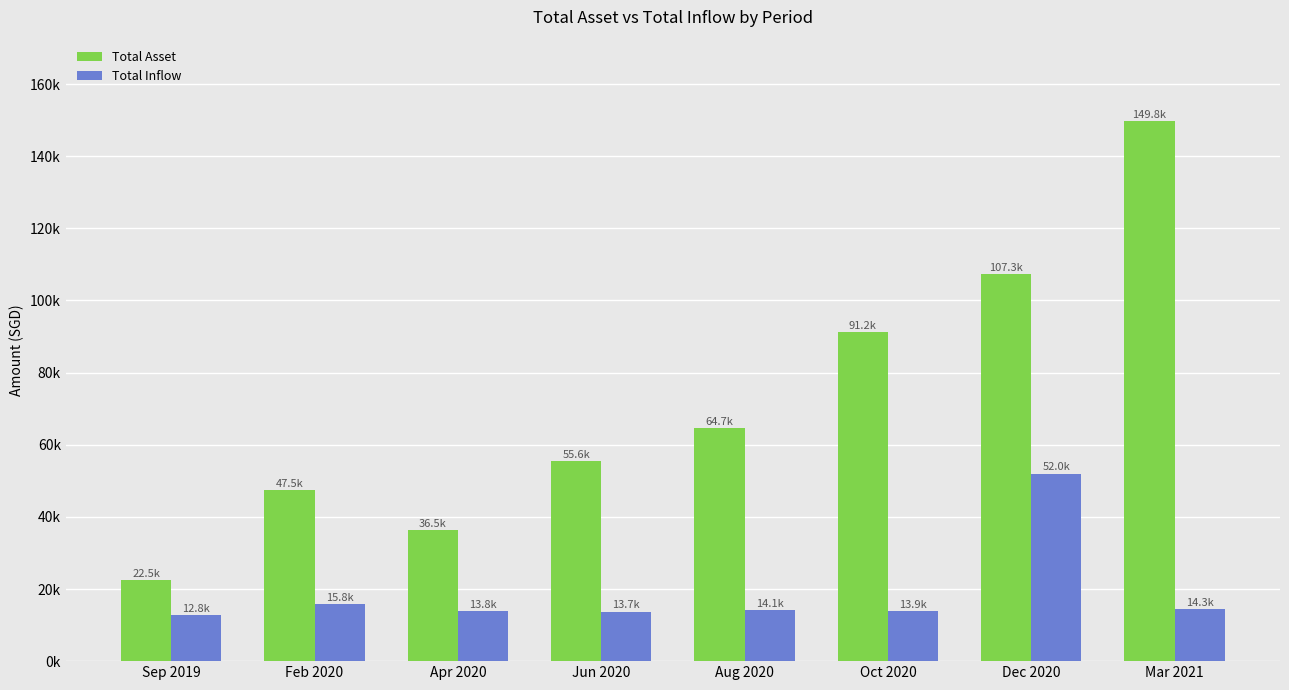

Are the bars horizontal?

No